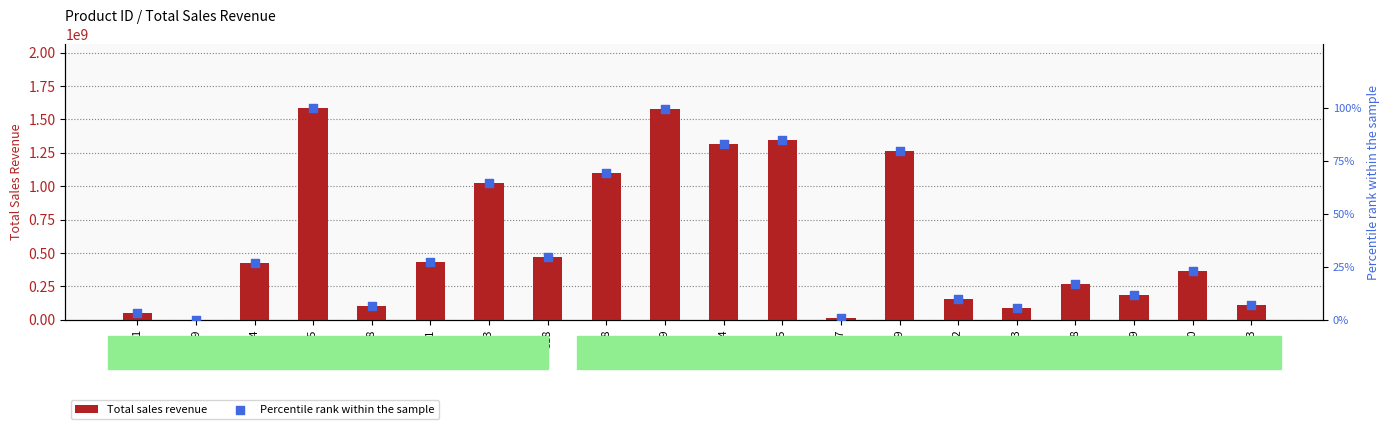

At how many categories does at least one series exceed 329083477?

11